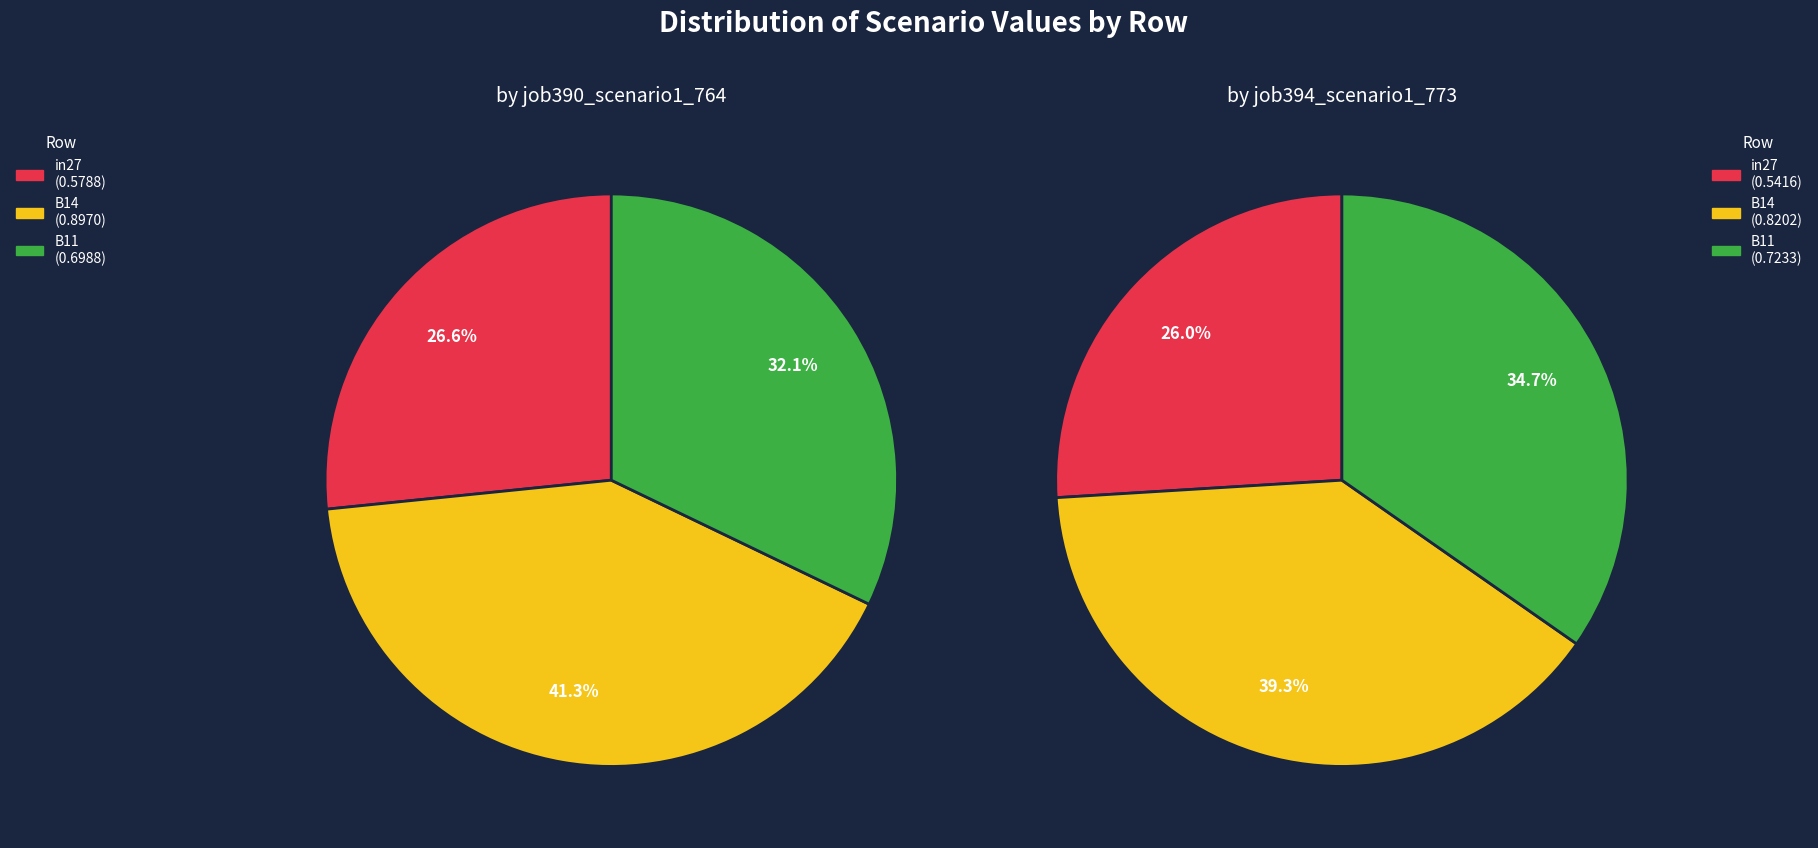

To the nearest percent, what portion does B14 represent?

39%